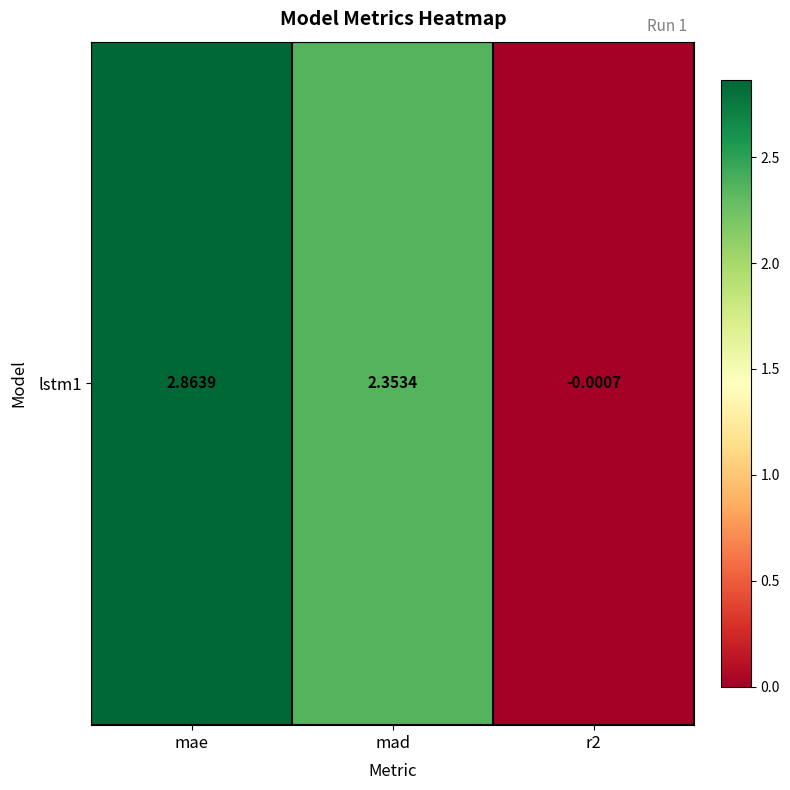

How many values exceed 2?

2